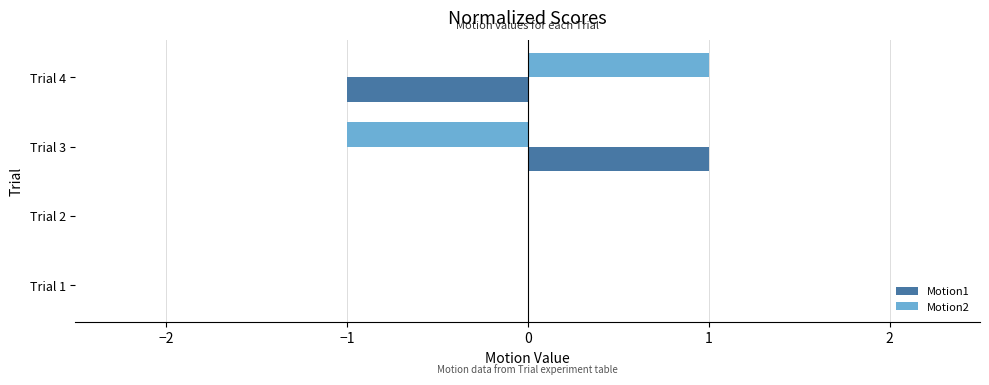

How many Motion1 values are between 0 and 1?

3